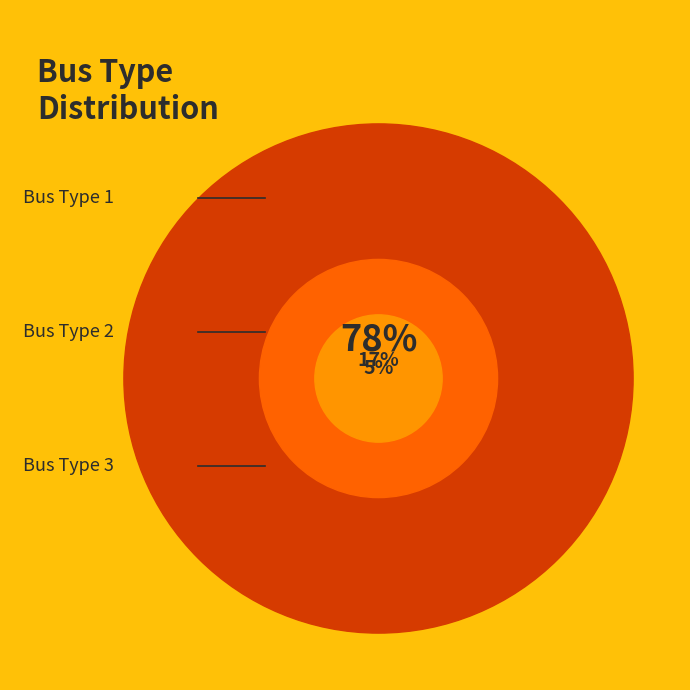

To the nearest percent, what is the difference between the Type 3 and Type 1 slice percentages?

73%